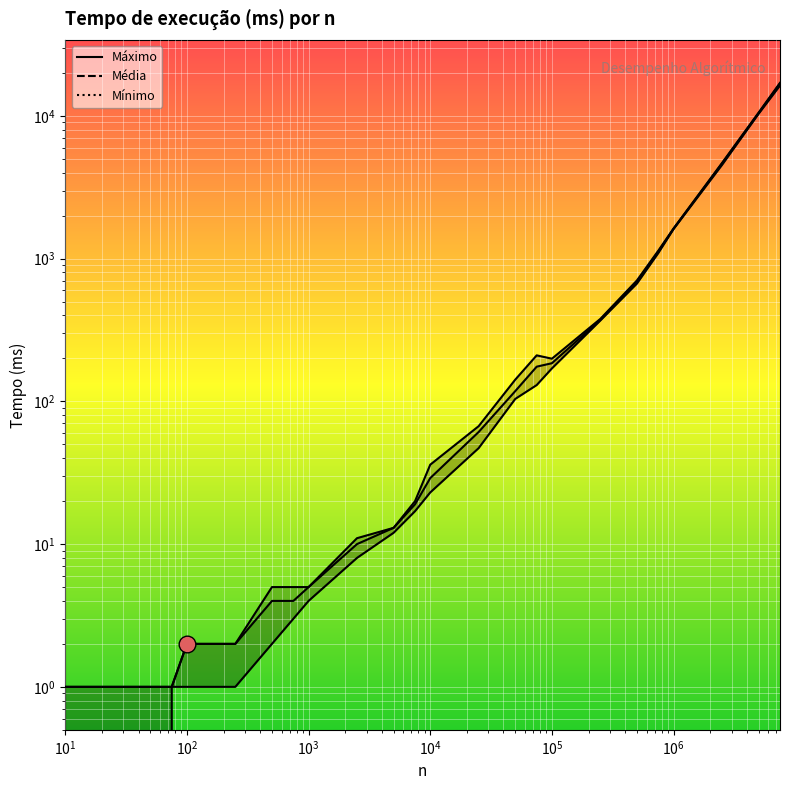

What is the value of the Mínimo point at the 12th from the left?

17